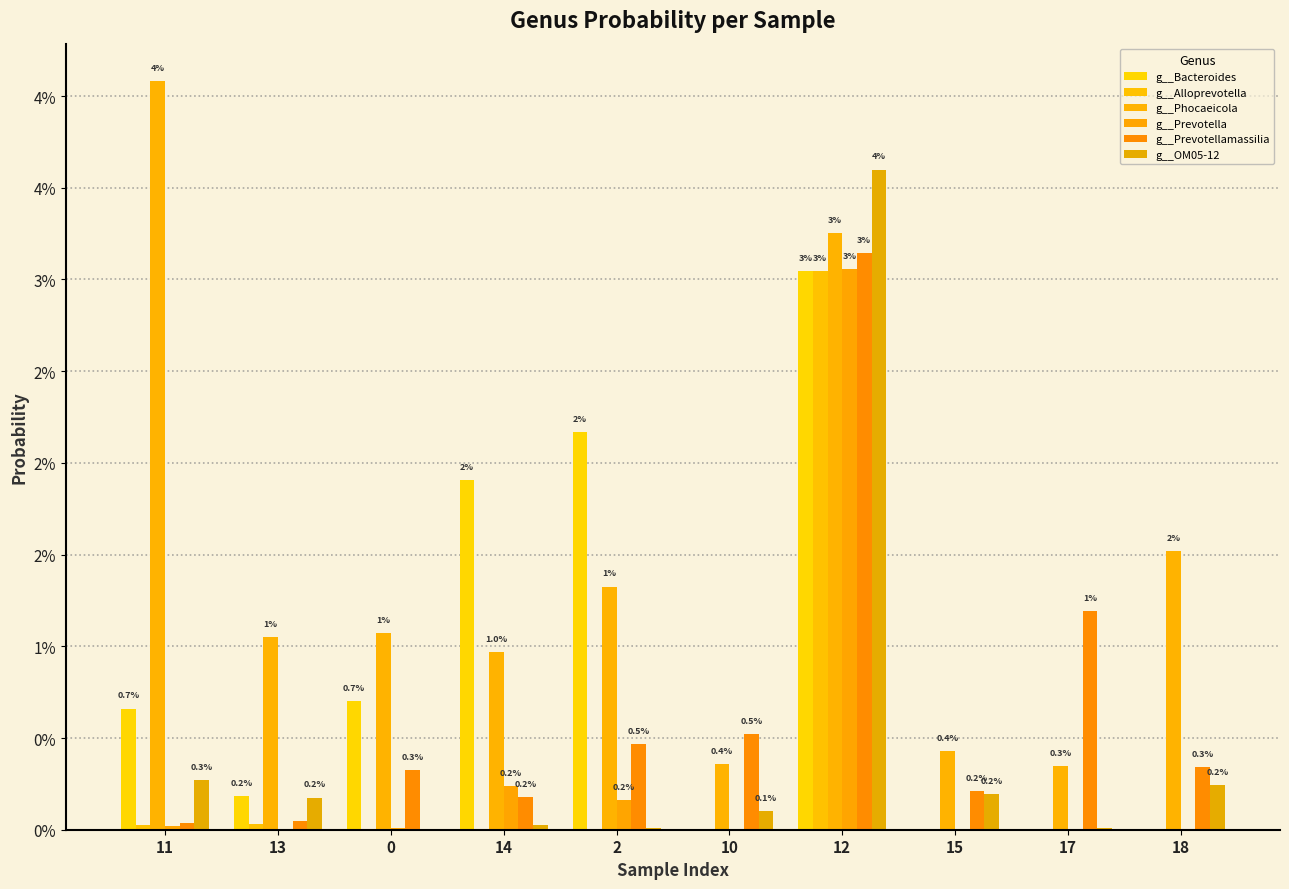

Are the bars horizontal?

No